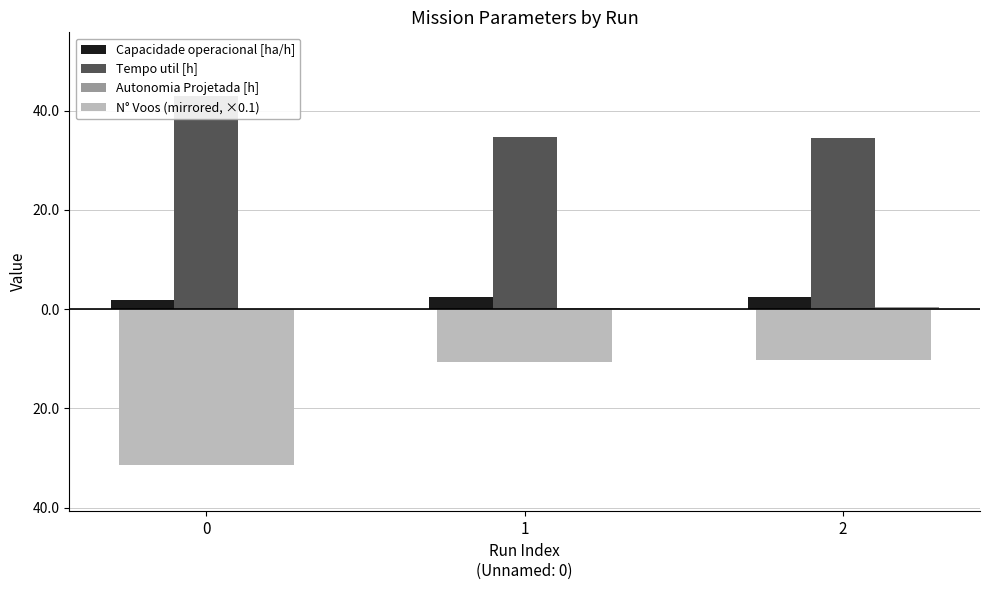

What is the sum of the Capacidade operacional [ha/h] values at 1 and 2?

5.0